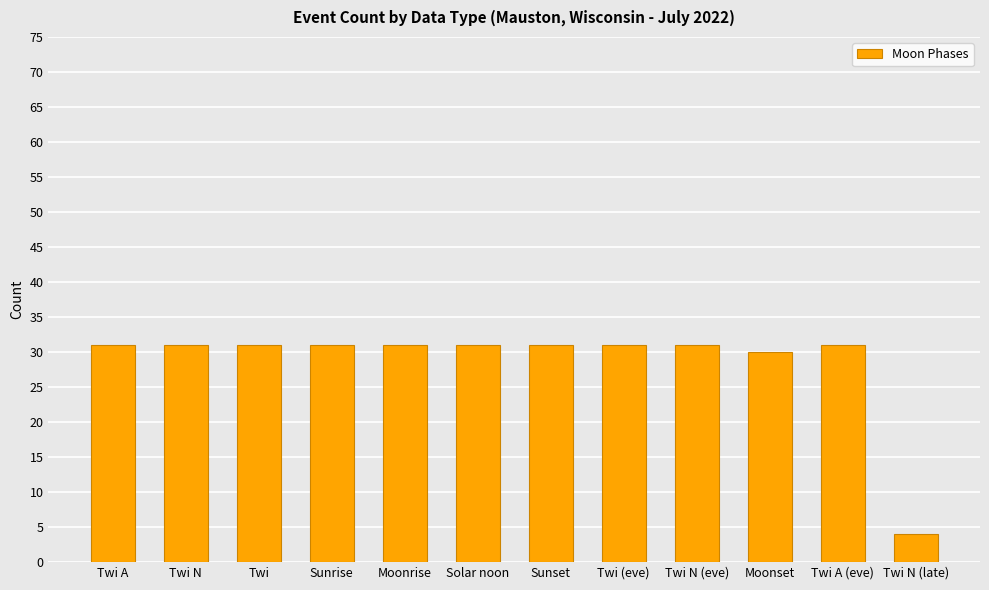

Which category has the lowest value across all series?

Twi N (late)